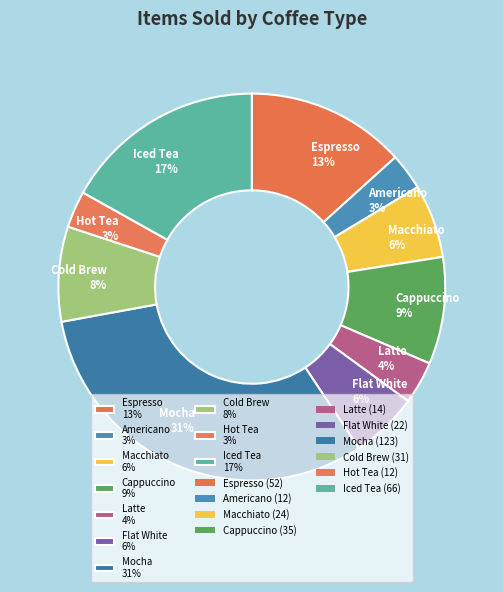

Is there any slice that represents more than half of the pie?

No